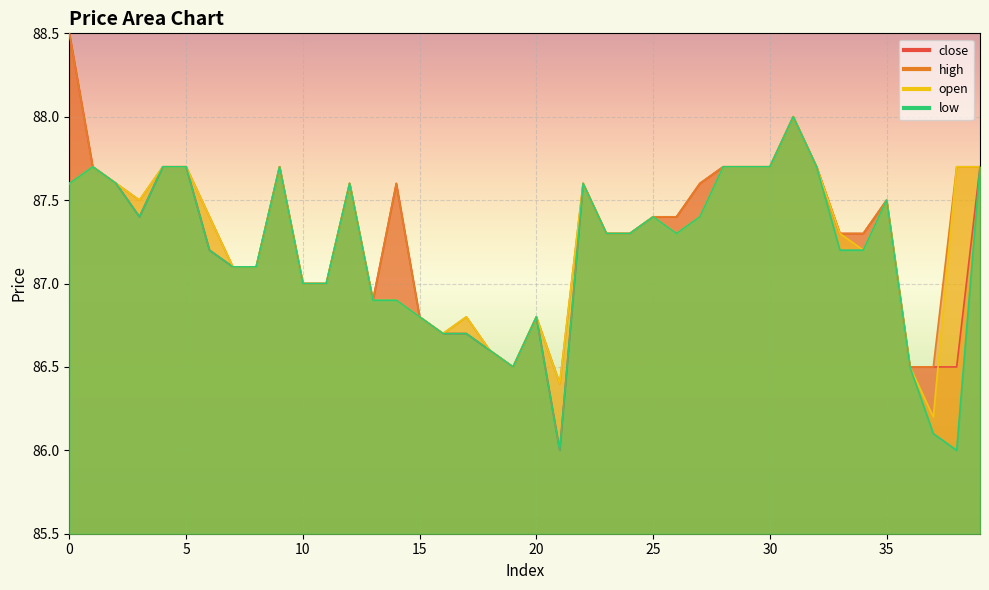

The value of low at 12 is 87.6. True or false?

True